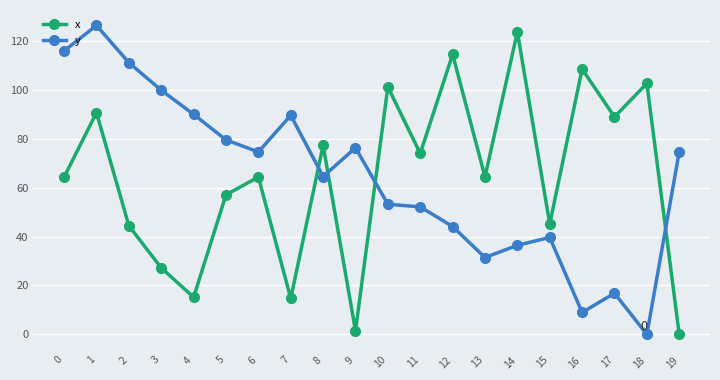

How many lines are shown in the chart?

2